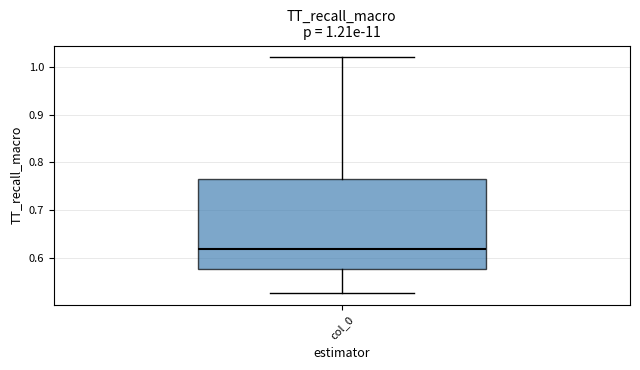

Transcribe this box plot: give where the median line is, the range the box spans, and where the two whiskers end, as read against the y-axis. The values are not printed on the chart, so give them approximately, as read against the axis.

median 0.62, box 0.58 to 0.77, whiskers 0.53 to 1.02